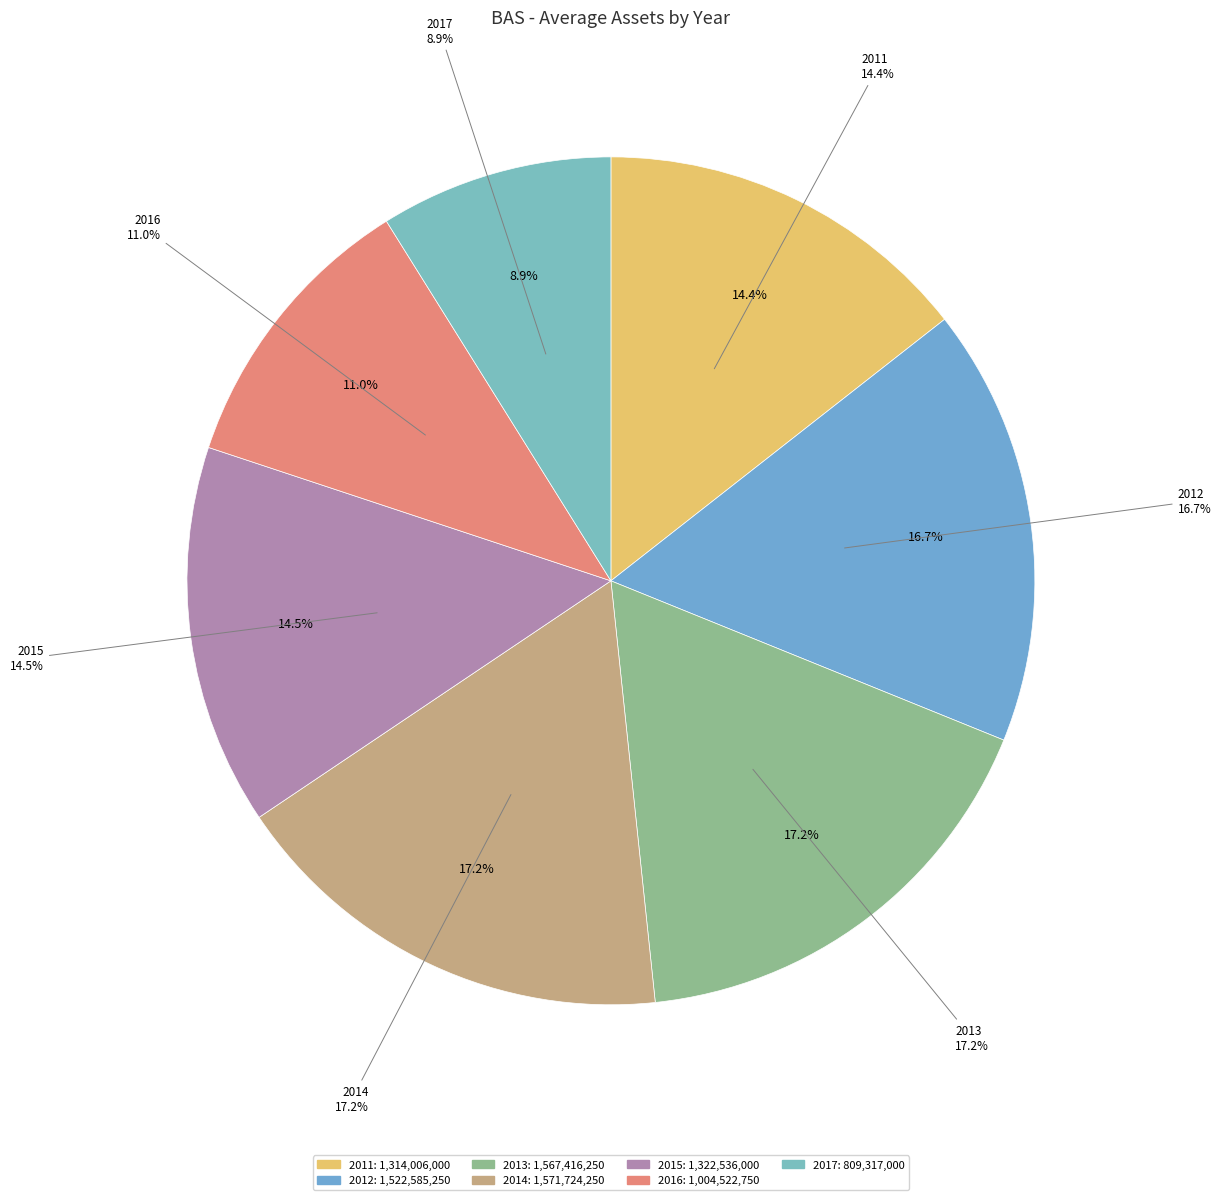

What is the ratio of the value at 2016 to the value at 2013?

0.6